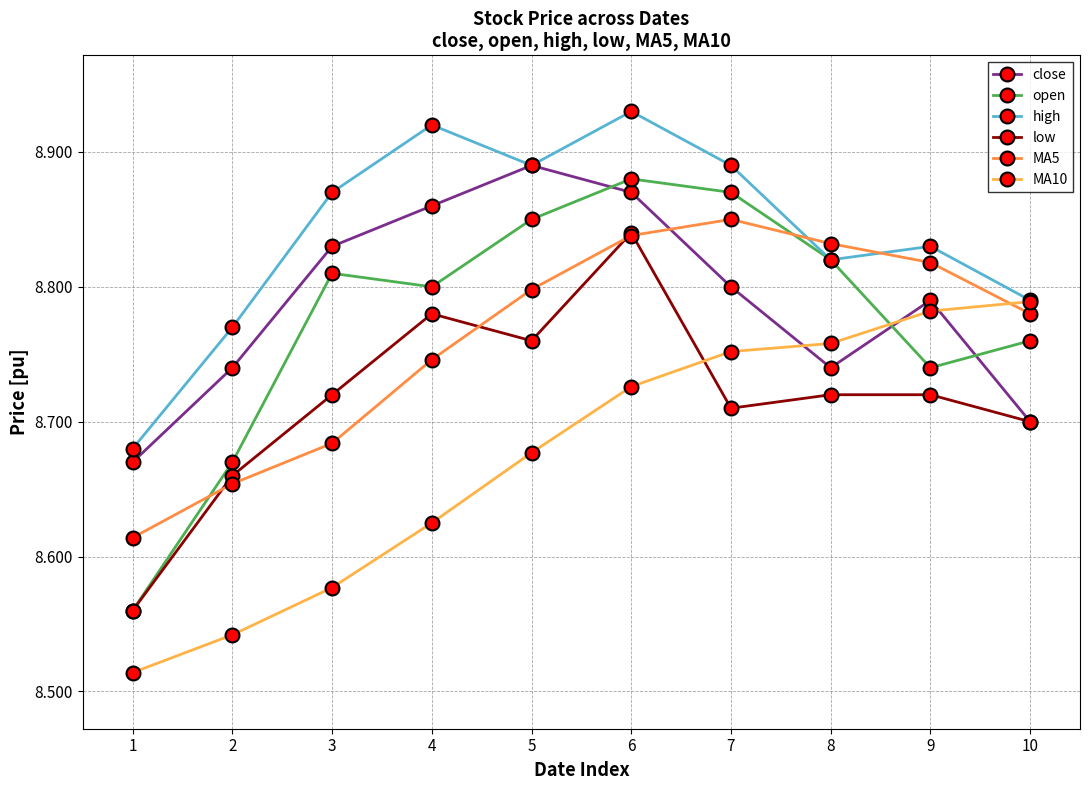

Does the chart display data point markers on the line(s)?

Yes